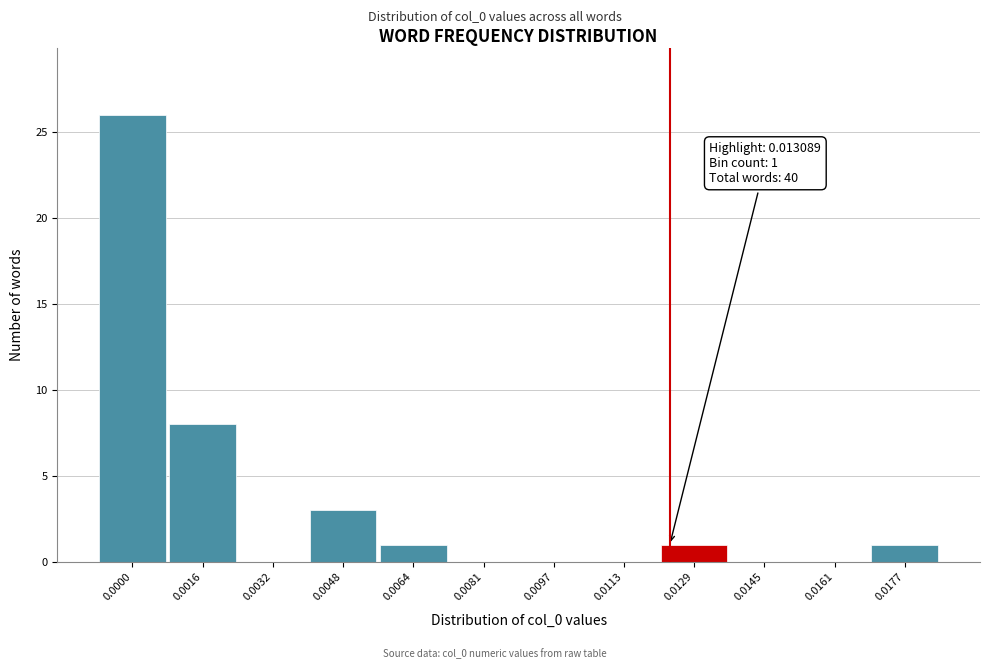

Reading left to right, what are all the values shown in this chart?

0.0000=26	0.0016=8	0.0032=0	0.0048=3	0.0064=1	0.0081=0	0.0097=0	0.0113=0	0.0129=1	0.0145=0	0.0161=0	0.0177=1